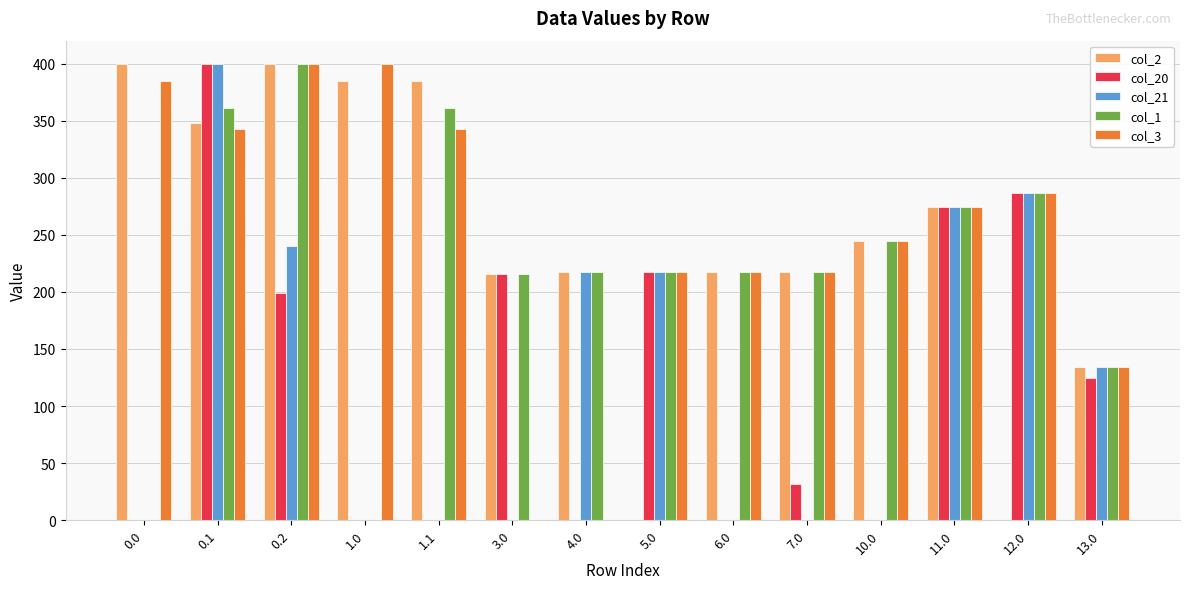

What value does the col_20 series have at 7.0?

31.8